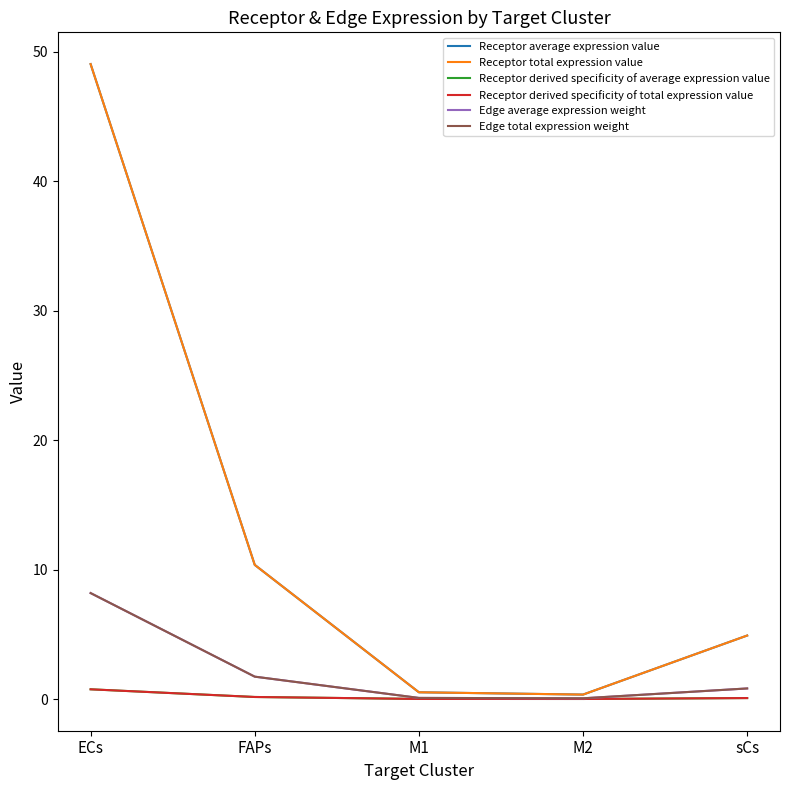

Which series has the largest range (max minus min)?

Receptor average expression value